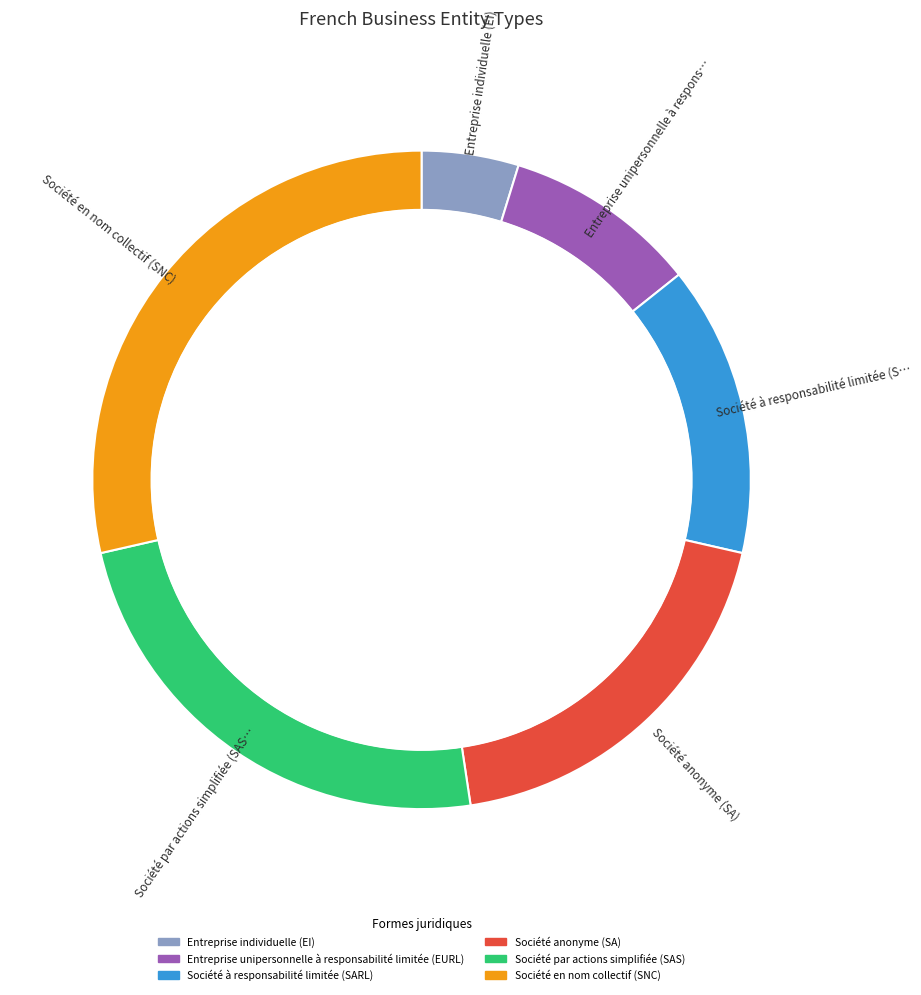

Is it true that Entreprise unipersonnelle à responsabilité limitée (EURL) is 10% of the pie?

True